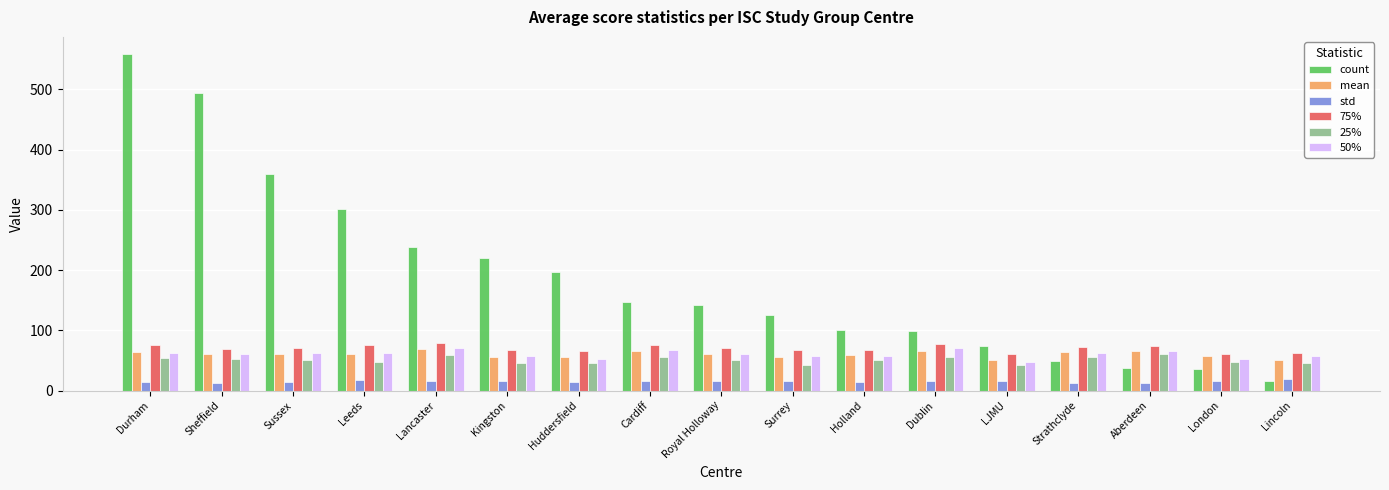

What is the minimum value shown in the chart?

12.2